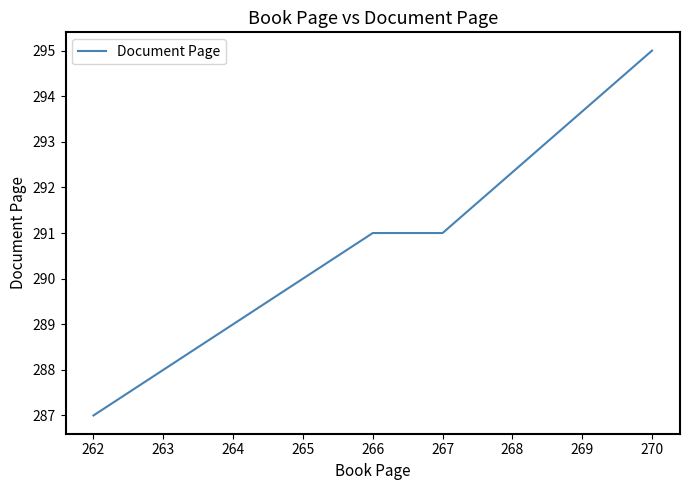

True or false: the data shows 291 at 266.

True